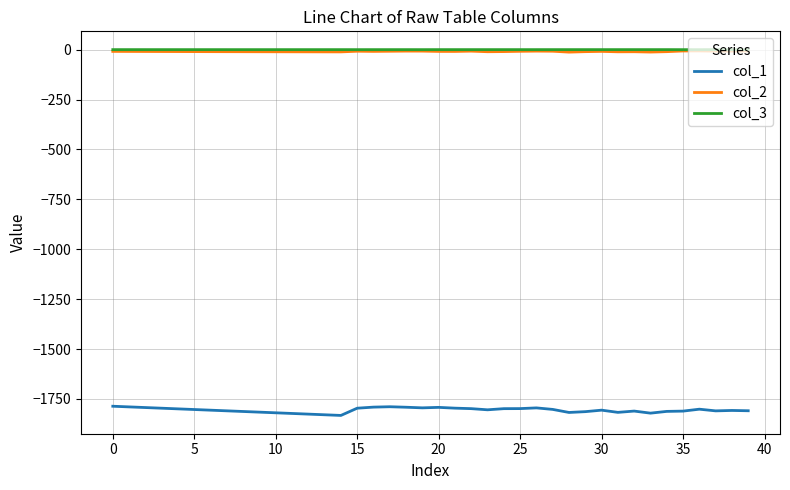

Which series has the largest range (max minus min)?

col_1